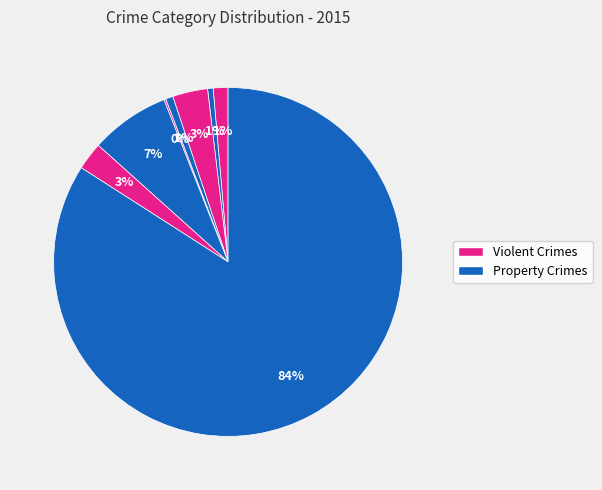

Does any single category account for the majority?

Yes